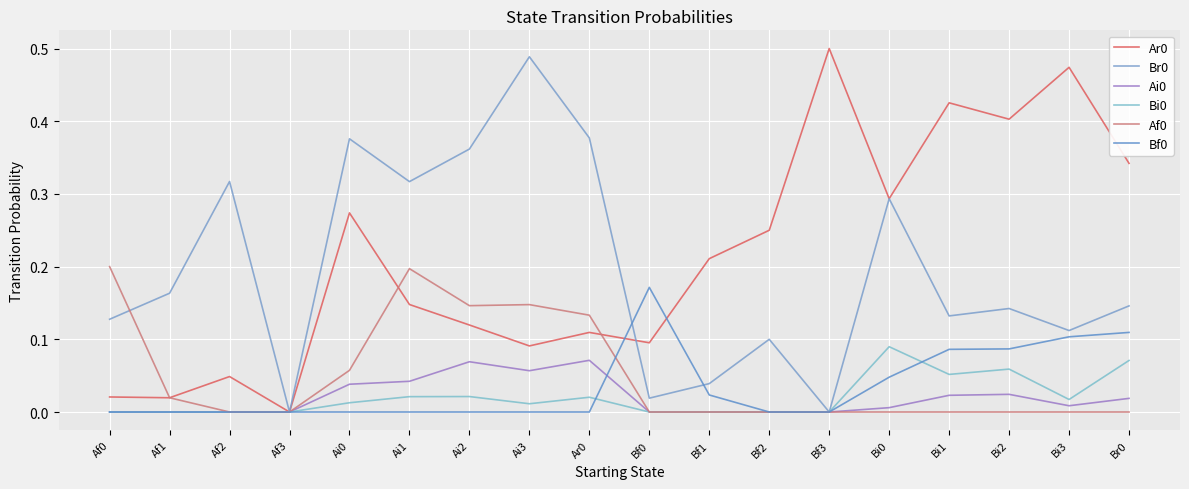

True or false: Ai0 has more than 1 points higher than both neighbors.

True